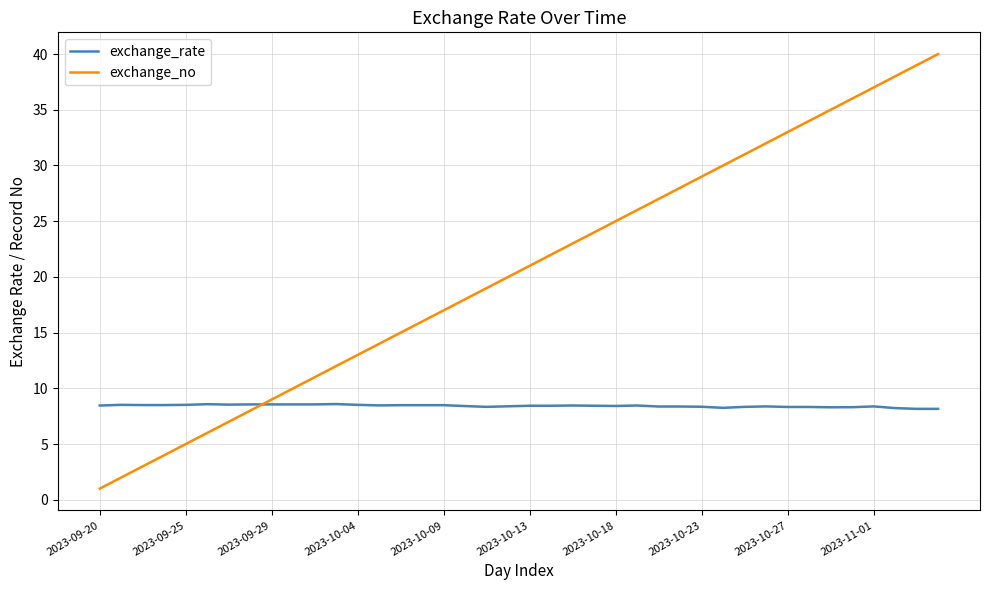

Which series has the largest total across all categories?

exchange_no